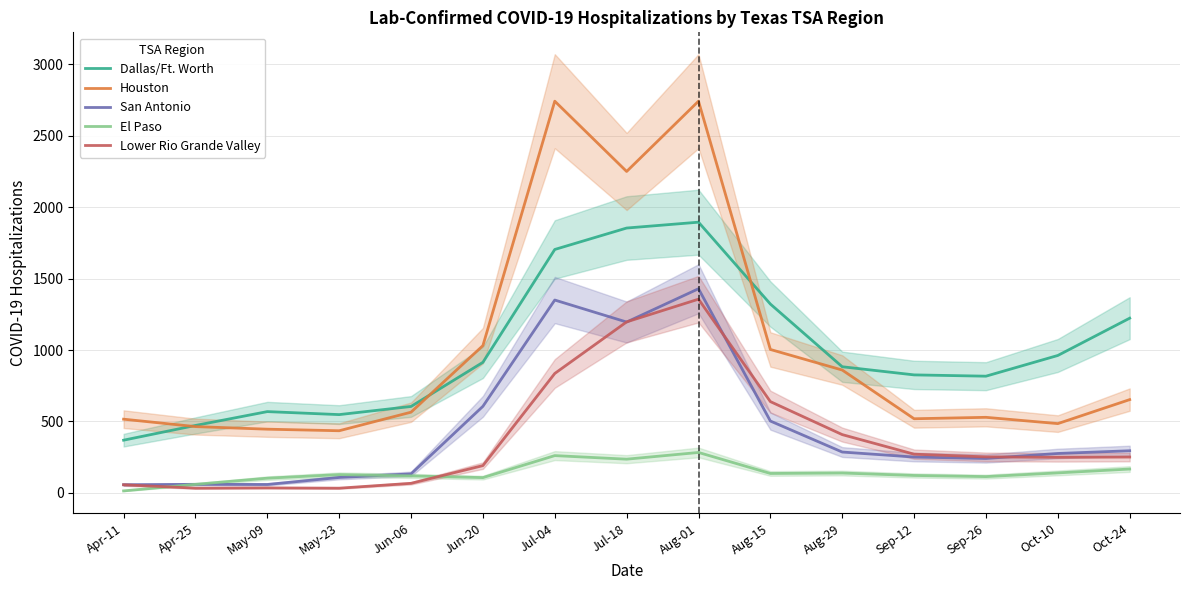

What are all the series names shown in the legend?

Dallas/Ft. Worth, Houston, San Antonio, El Paso, Lower Rio Grande Valley